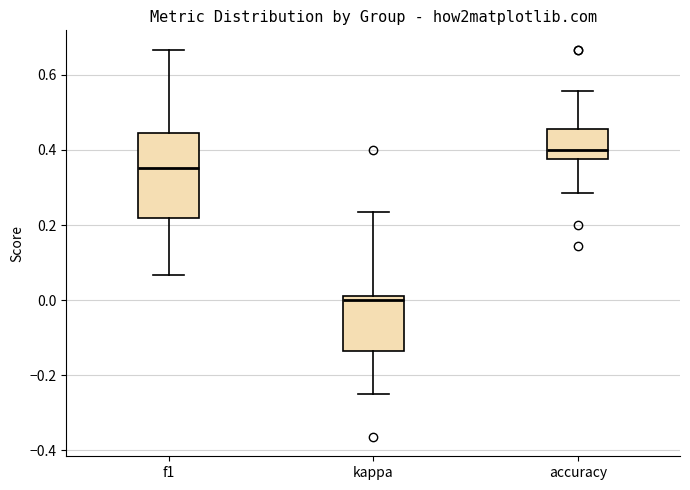

Reading left to right, transcribe this box plot: for each box, give where its median line is, the range the box spans, and where its two whiskers end, as read against the y-axis. The values are not printed on the chart, so give them approximately, as read against the axis.

f1: median 0.36, box 0.22 to 0.44, whiskers 0.06 to 0.66
kappa: median 0.00, box -0.14 to 0.02, whiskers -0.24 to 0.24
accuracy: median 0.40, box 0.38 to 0.46, whiskers 0.28 to 0.56